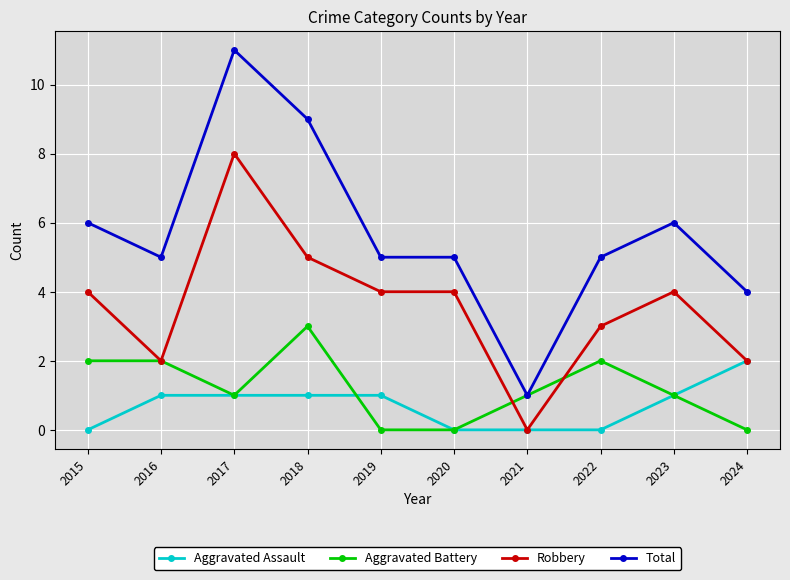

Count the number of categories in the chart.

10